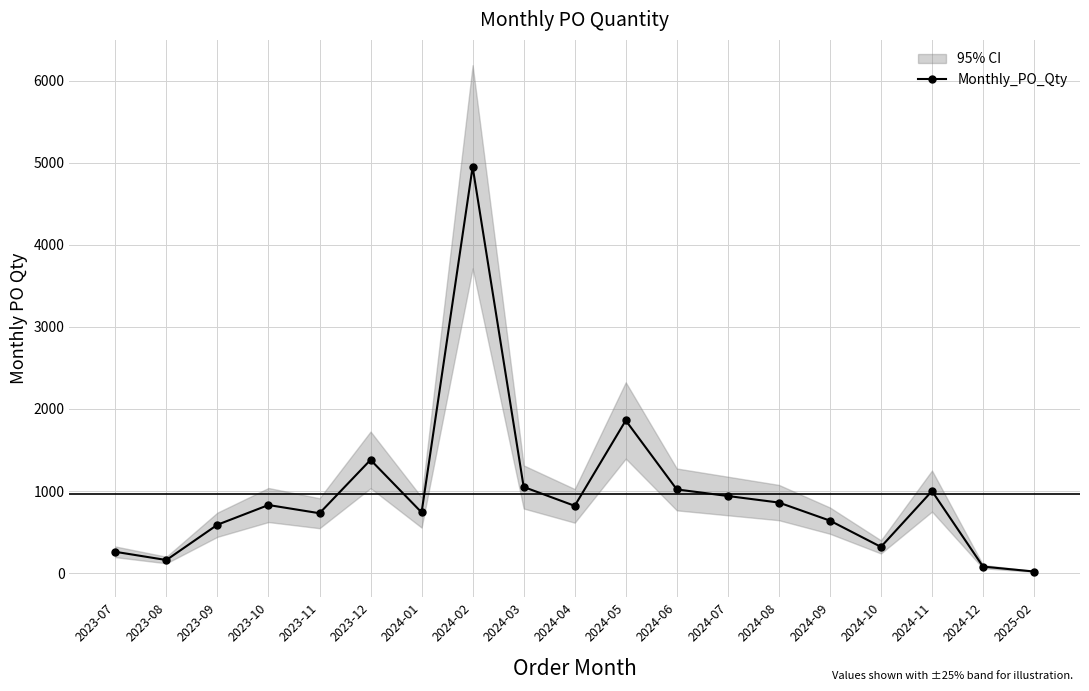

List the labels in order of value, smallest first.

2025-02, 2024-12, 2023-08, 2023-07, 2024-10, 2023-09, 2024-09, 2023-11, 2024-01, 2024-04, 2023-10, 2024-08, 2024-07, 2024-11, 2024-06, 2024-03, 2023-12, 2024-05, 2024-02